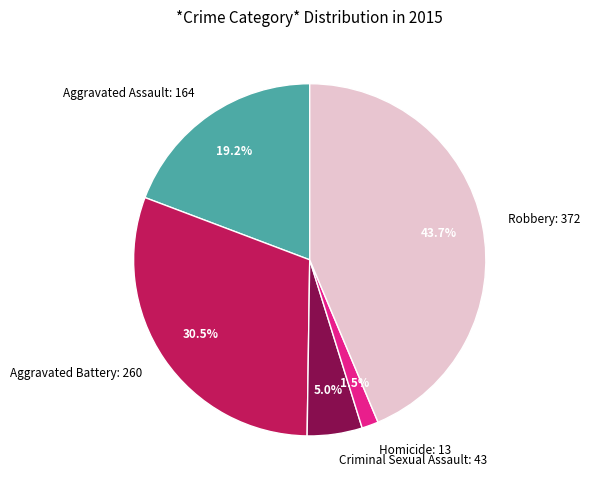

True or false: Criminal Sexual Assault accounts for 1% of the total.

False